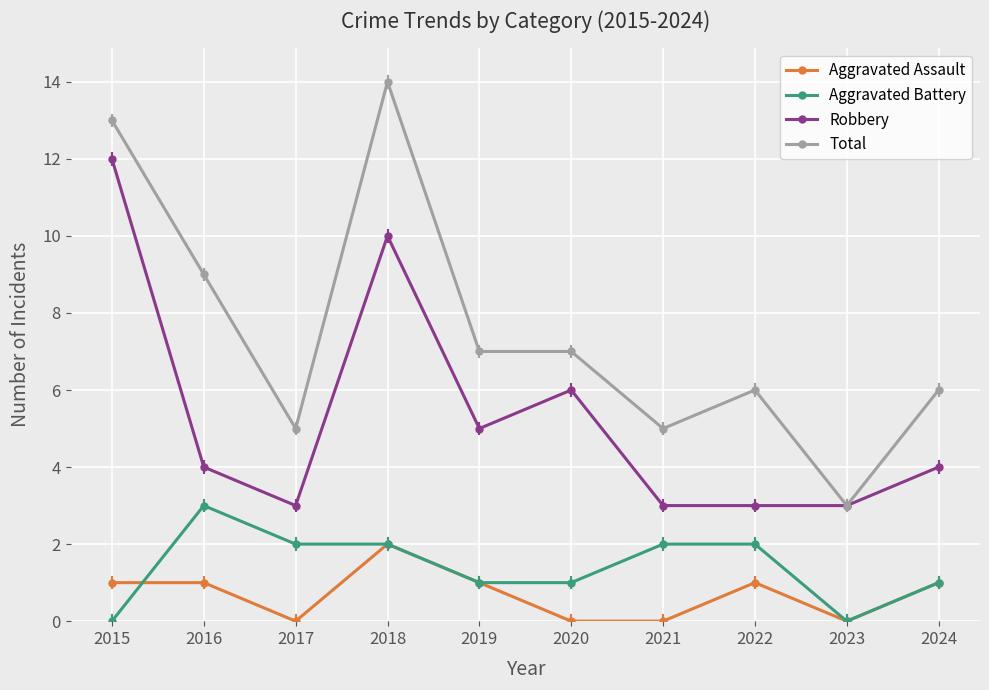

True or false: Aggravated Battery and Total cross at least once.

False